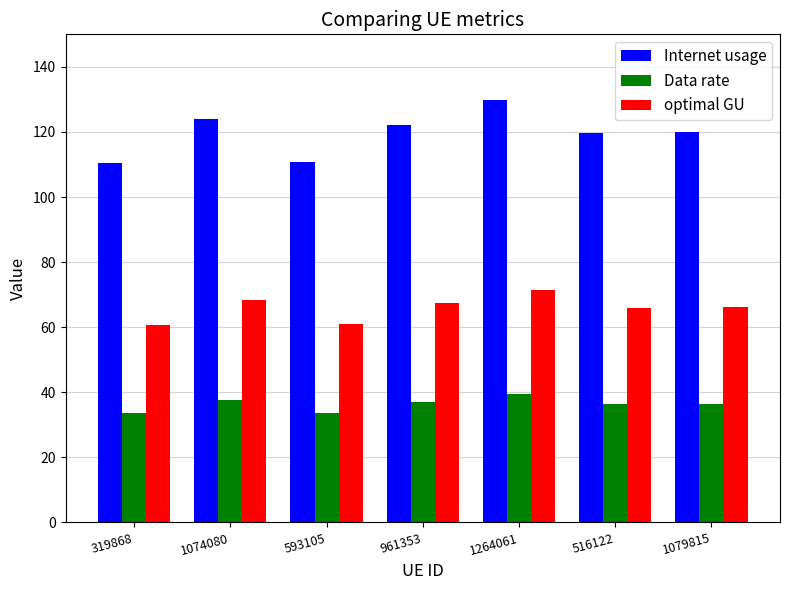

The value of Data rate at 319868 is 33.5. True or false?

True